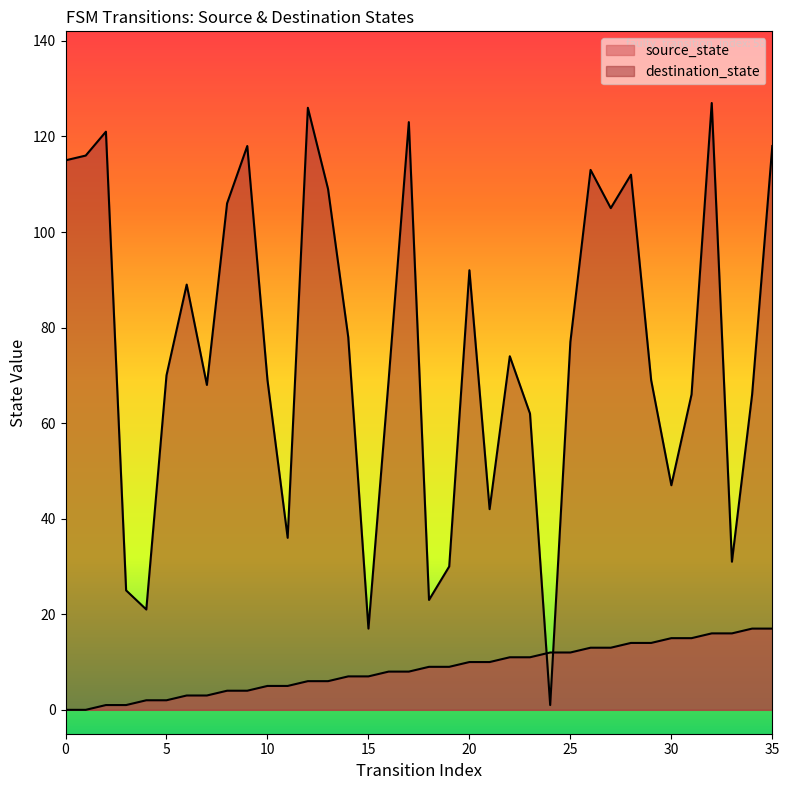

Reading right to left, extract all data points from this chart.

source_state: 35=17	34=17	33=16	32=16	31=15	30=15	29=14	28=14	27=13	26=13	25=12	24=12	23=11	22=11	21=10	20=10	19=9	18=9	17=8	16=8	15=7	14=7	13=6	12=6	11=5	10=5	9=4	8=4	7=3	6=3	5=2	4=2	3=1	2=1	1=0	0=0
destination_state: 35=118	34=66	33=31	32=127	31=66	30=47	29=69	28=112	27=105	26=113	25=77	24=1	23=62	22=74	21=42	20=92	19=30	18=23	17=123	16=69	15=17	14=78	13=109	12=126	11=36	10=69	9=118	8=106	7=68	6=89	5=70	4=21	3=25	2=121	1=116	0=115